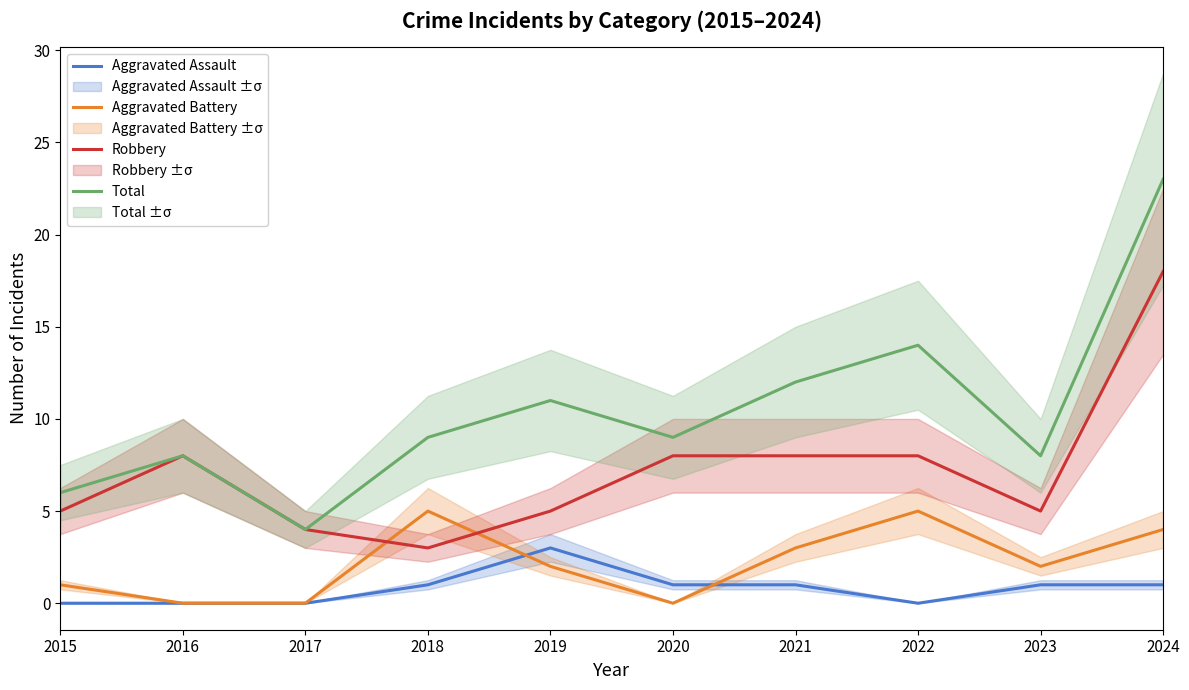

True or false: Aggravated Assault and Total intersect in this chart.

False